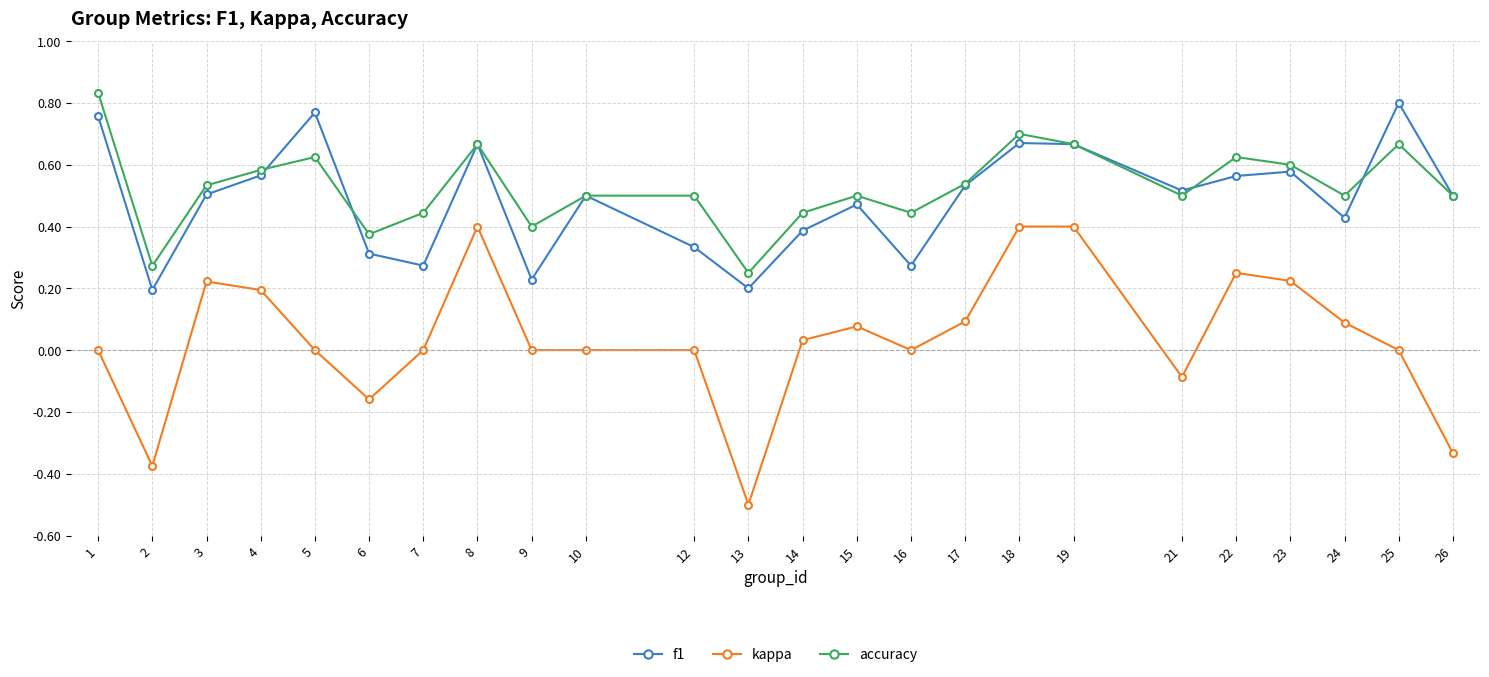

The f1 series shows 0.4 at 14. True or false?

True